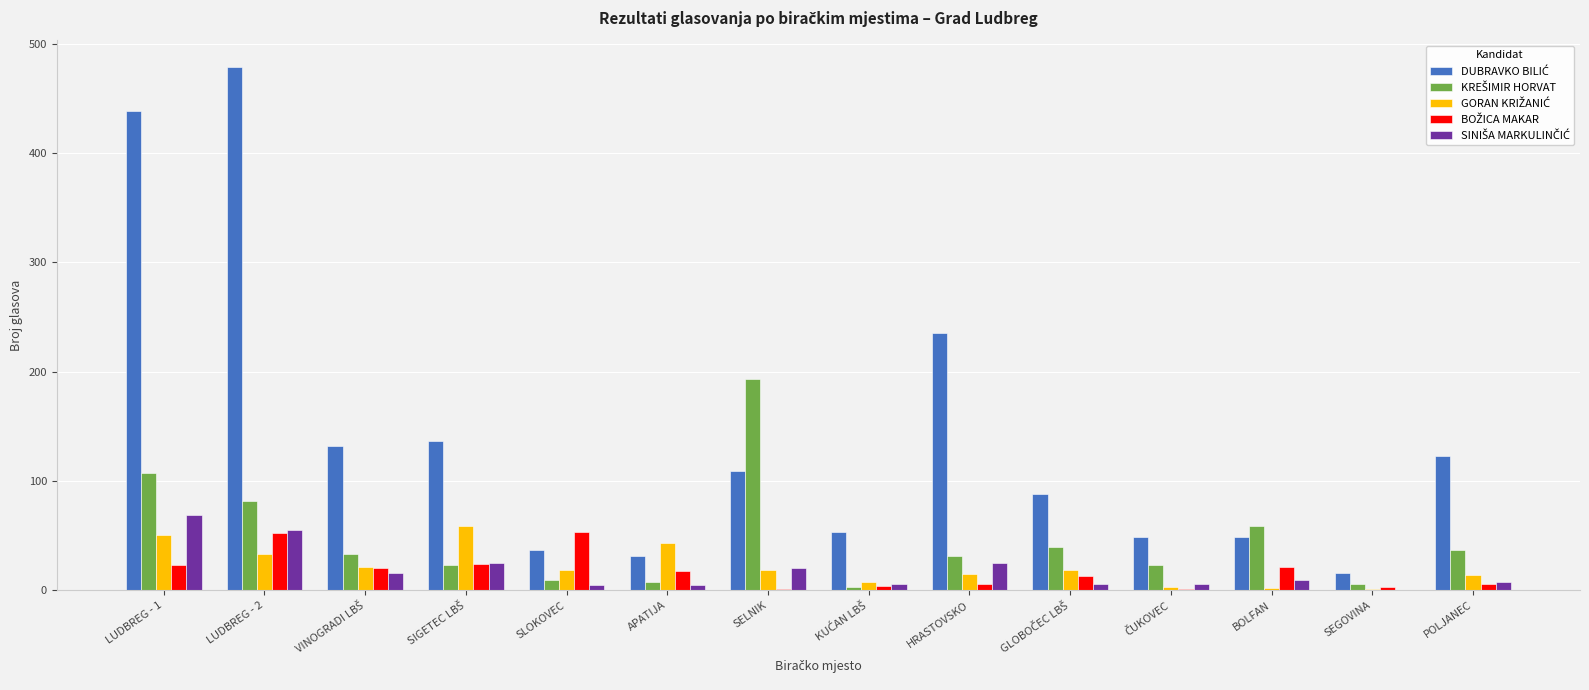

What is the greatest value displayed?

479